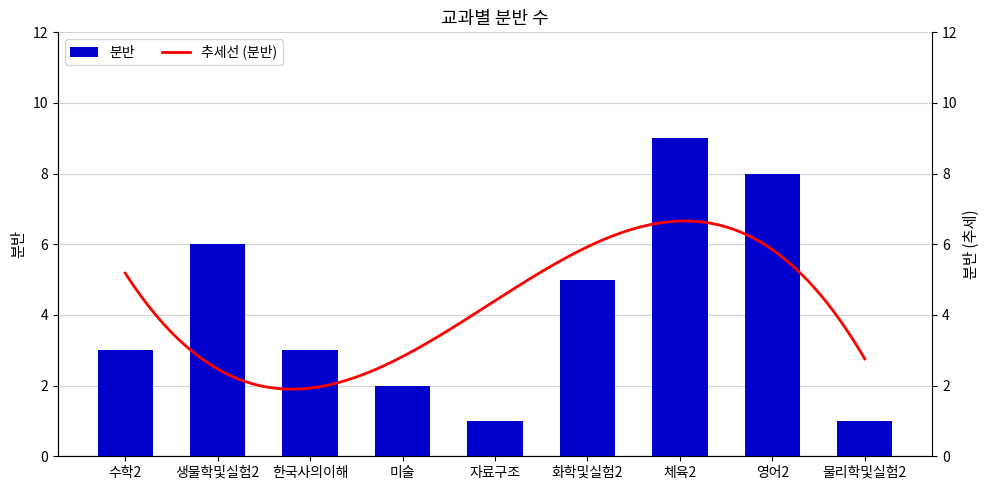

What is the label of the 9th bar from the right?

수학2